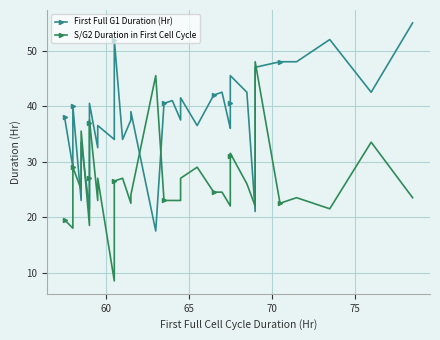

Which series has the largest range (max minus min)?

S/G2 Duration in First Cell Cycle